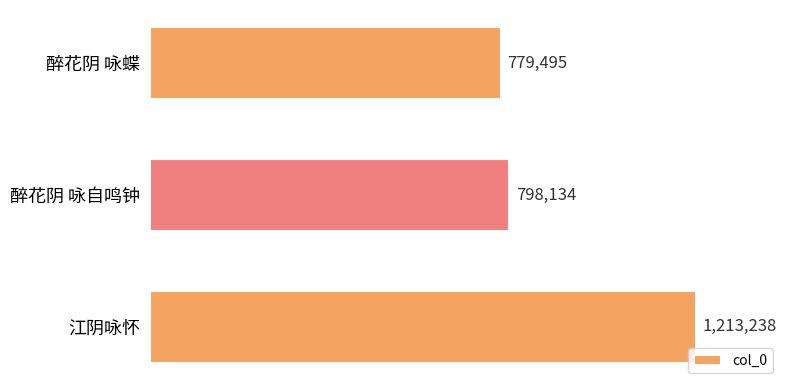

What is the sum of all values?

2790867